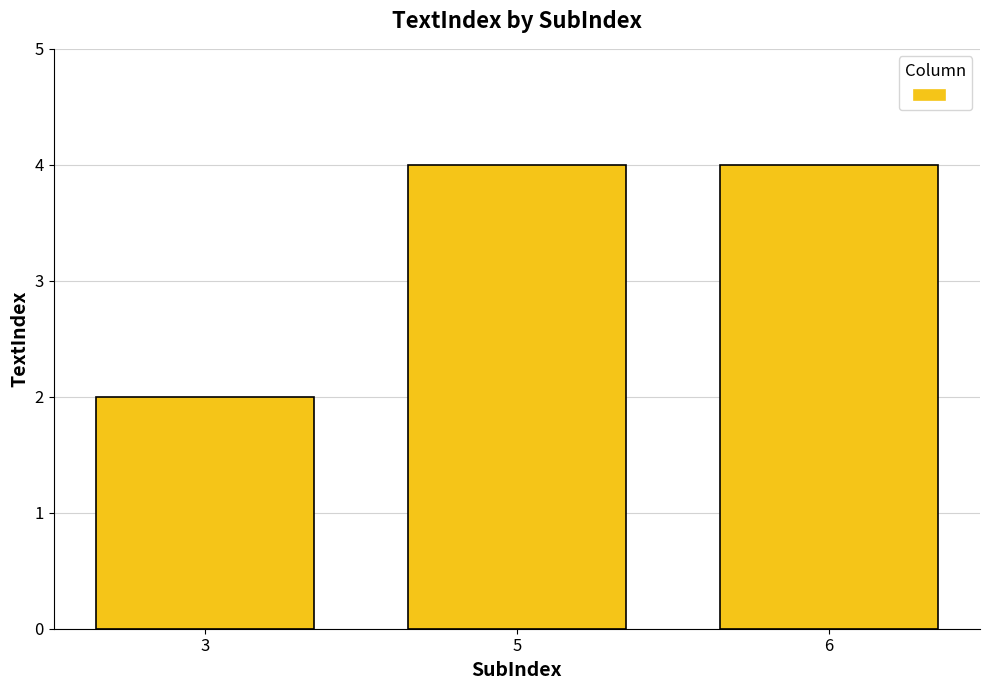

Is it true that the value at 6 is 3?

False